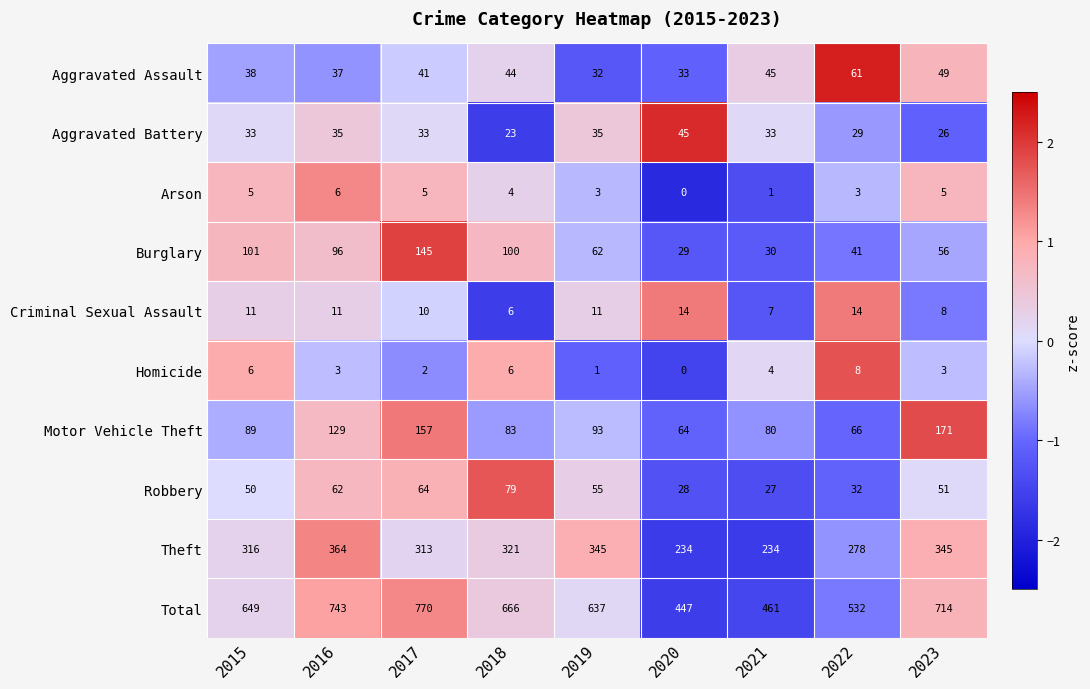

At 2015, list the series in order from largest to smallest.

Total, Theft, Burglary, Motor Vehicle Theft, Robbery, Aggravated Assault, Aggravated Battery, Criminal Sexual Assault, Homicide, Arson